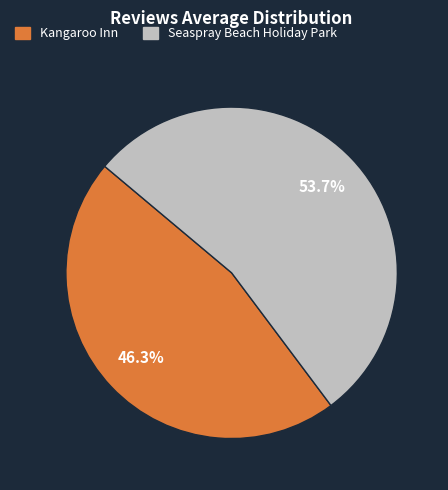

Do Kangaroo Inn and Seaspray Beach Holiday Park together represent more than half of the pie?

Yes